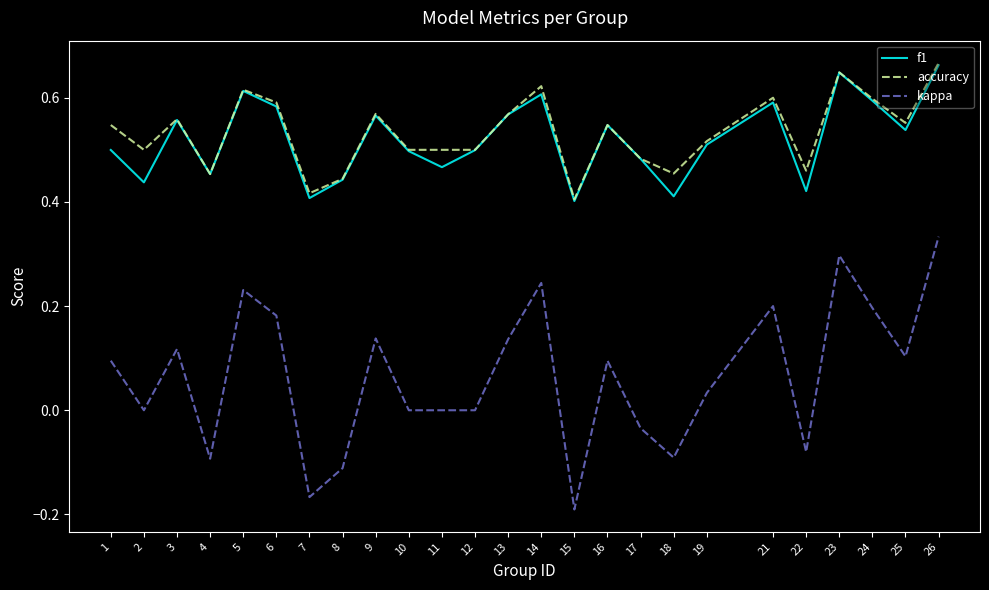

At which category does accuracy reach its first local peak?

3